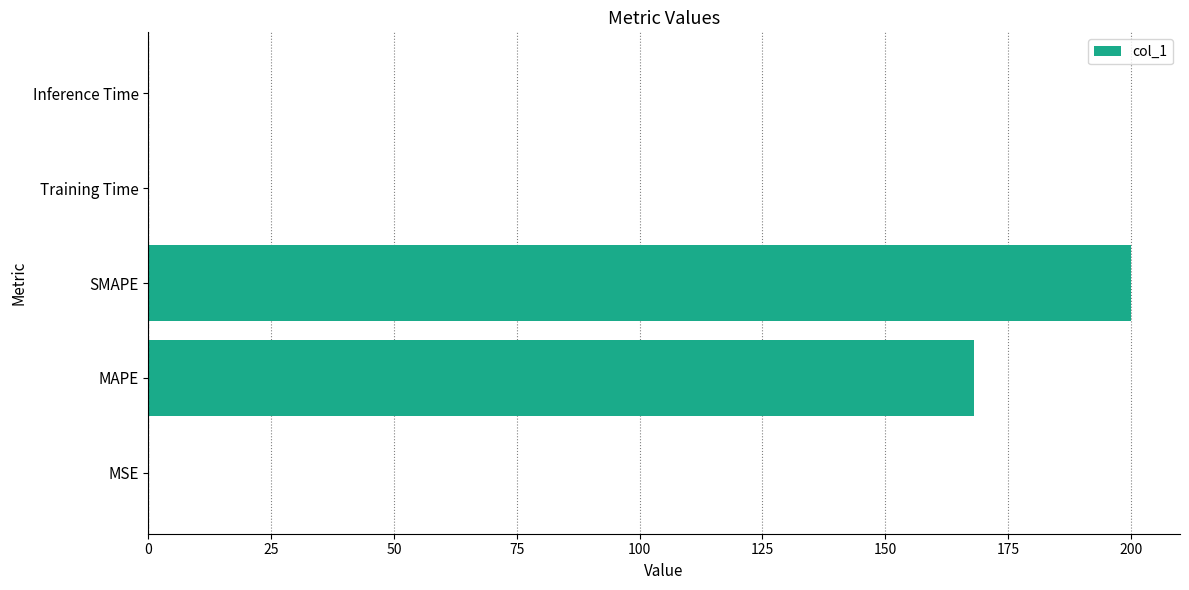

At which label is the value closest to 100?

MAPE